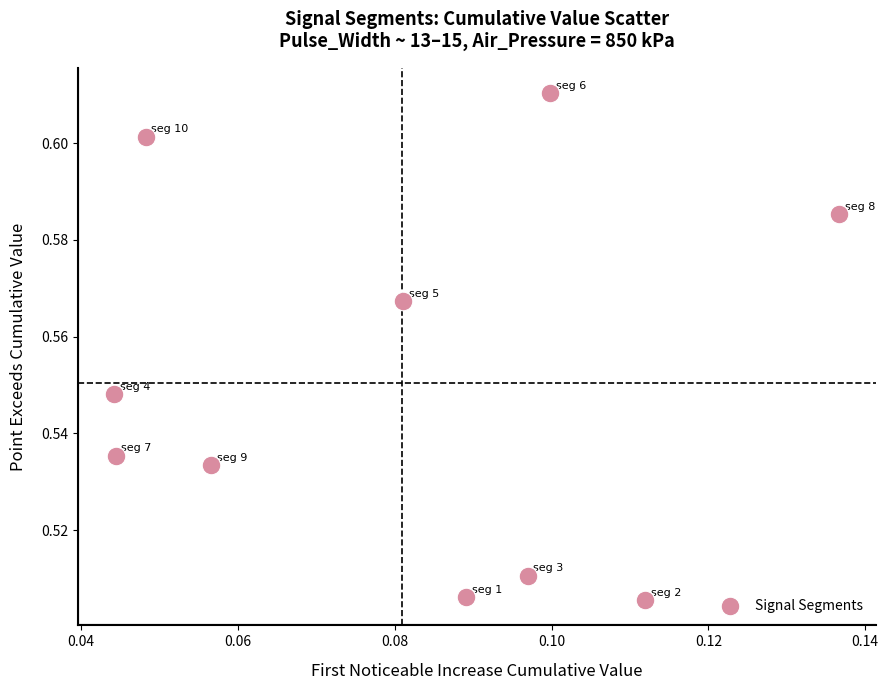

How many data points are displayed?

10